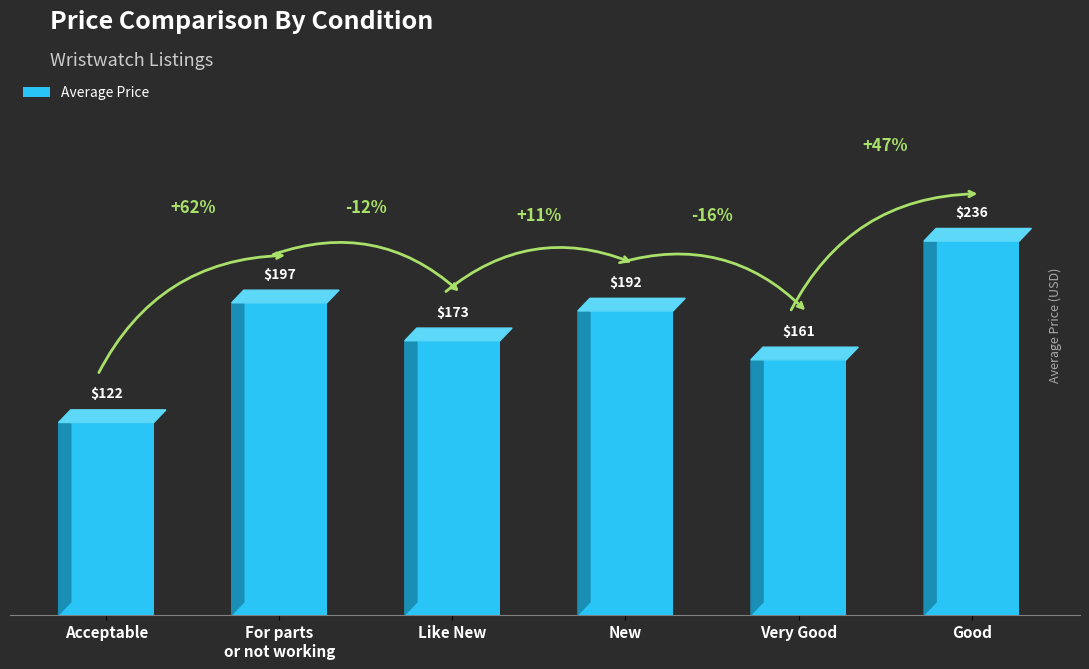

Rank the categories by value from highest to lowest.

Good, For parts
or not working, New, Like New, Very Good, Acceptable